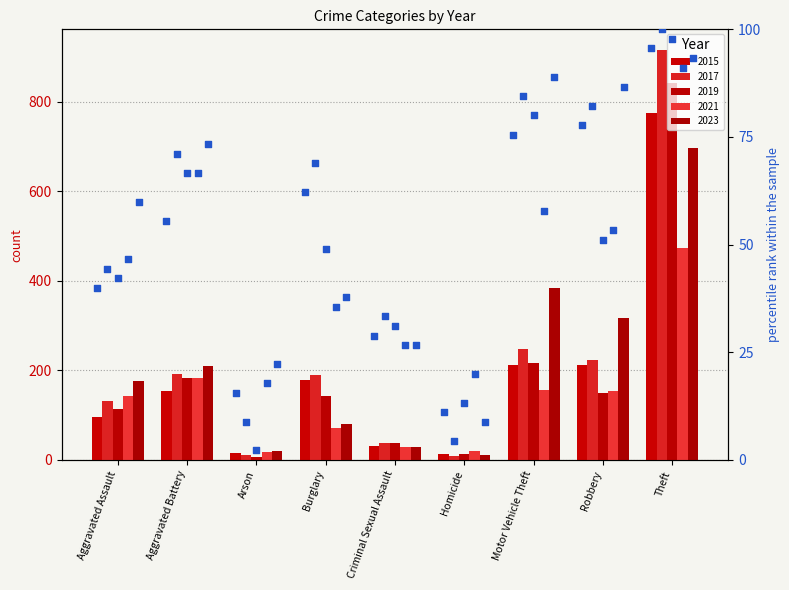

At which category is the sum across all series the highest?

Theft